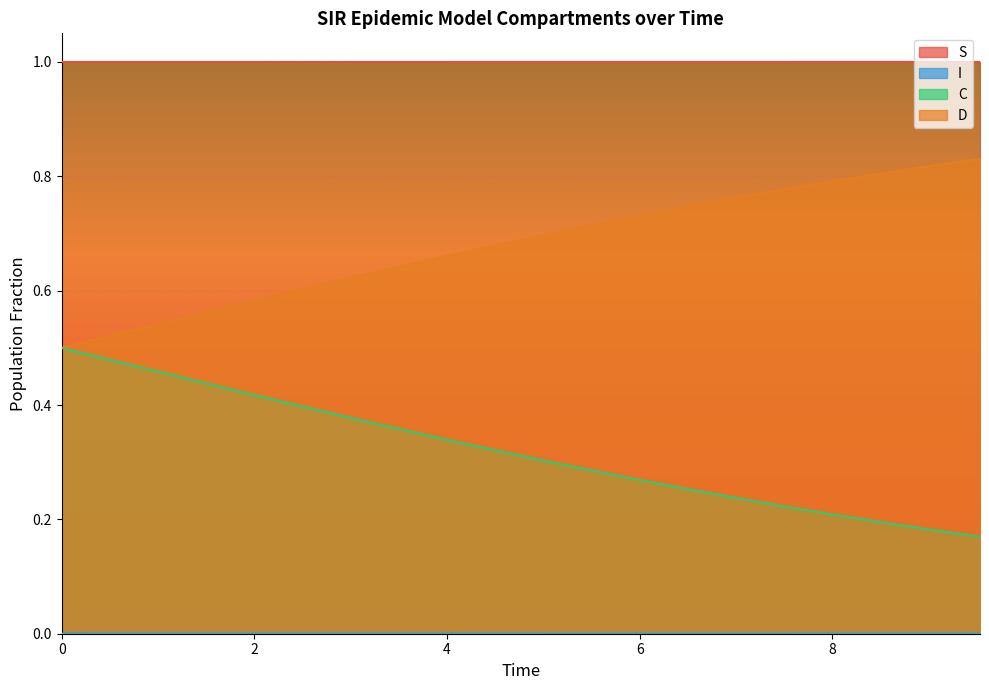

Reading left to right, list all the values displayed in this chart.

S: 0.0=1.0	0.5016722408026756=1.0	1.0033444816053512=1.0	1.5050167224080266=1.0	2.0066889632107023=1.0	2.508361204013378=1.0	3.0100334448160533=1.0	3.511705685618729=1.0	4.013377926421405=1.0	4.51505016722408=1.0	5.016722408026756=1.0	5.518394648829432=1.0	6.020066889632107=1.0	6.521739130434782=1.0	7.023411371237458=1.0	7.525083612040134=1.0	8.02675585284281=1.0	8.528428093645484=1.0	9.03010033444816=1.0	9.531772575250836=1.0
I: 0.0=0.0	0.5016722408026756=0.0	1.0033444816053512=0.0	1.5050167224080266=0.0	2.0066889632107023=0.0	2.508361204013378=0.0	3.0100334448160533=0.0	3.511705685618729=0.0	4.013377926421405=0.0	4.51505016722408=0.0	5.016722408026756=0.0	5.518394648829432=0.0	6.020066889632107=0.0	6.521739130434782=0.0	7.023411371237458=0.0	7.525083612040134=0.0	8.02675585284281=0.0	8.528428093645484=0.0	9.03010033444816=0.0	9.531772575250836=0.0
C: 0.0=0.5	0.5016722408026756=0.5	1.0033444816053512=0.5	1.5050167224080266=0.4	2.0066889632107023=0.4	2.508361204013378=0.4	3.0100334448160533=0.4	3.511705685618729=0.4	4.013377926421405=0.3	4.51505016722408=0.3	5.016722408026756=0.3	5.518394648829432=0.3	6.020066889632107=0.3	6.521739130434782=0.3	7.023411371237458=0.2	7.525083612040134=0.2	8.02675585284281=0.2	8.528428093645484=0.2	9.03010033444816=0.2	9.531772575250836=0.2
D: 0.0=0.5	0.5016722408026756=0.5	1.0033444816053512=0.5	1.5050167224080266=0.6	2.0066889632107023=0.6	2.508361204013378=0.6	3.0100334448160533=0.6	3.511705685618729=0.6	4.013377926421405=0.7	4.51505016722408=0.7	5.016722408026756=0.7	5.518394648829432=0.7	6.020066889632107=0.7	6.521739130434782=0.7	7.023411371237458=0.8	7.525083612040134=0.8	8.02675585284281=0.8	8.528428093645484=0.8	9.03010033444816=0.8	9.531772575250836=0.8